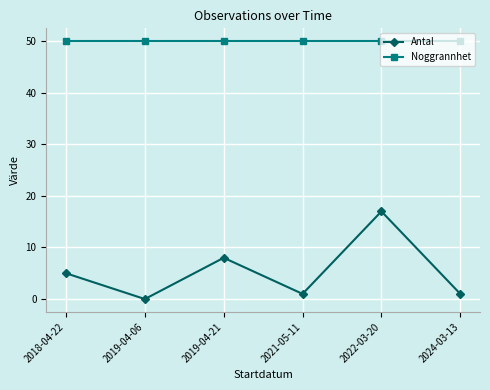

Reading right to left, extract all data points from this chart.

Antal: 2024-03-13=1	2022-03-20=17	2021-05-11=1	2019-04-21=8	2019-04-06=0	2018-04-22=5
Noggrannhet: 2024-03-13=50	2022-03-20=50	2021-05-11=50	2019-04-21=50	2019-04-06=50	2018-04-22=50